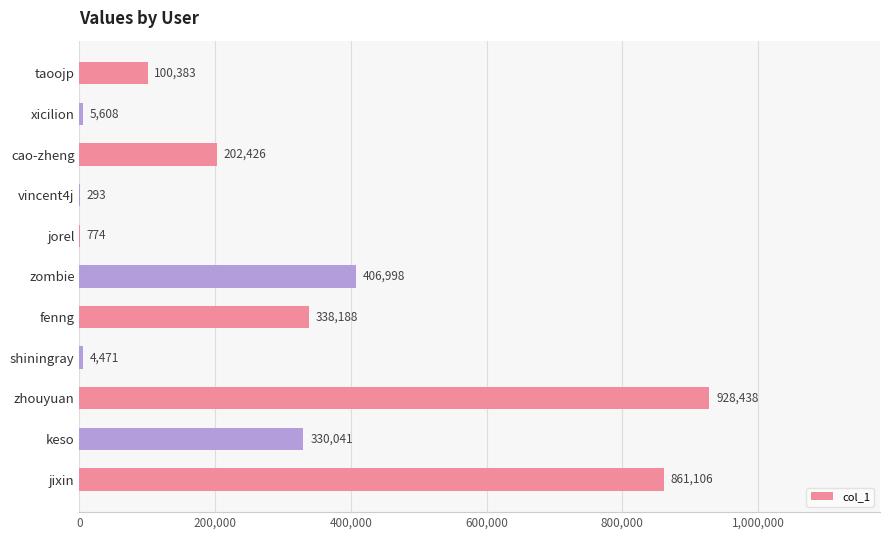

Is it true that the value at cao-zheng is 202426?

True